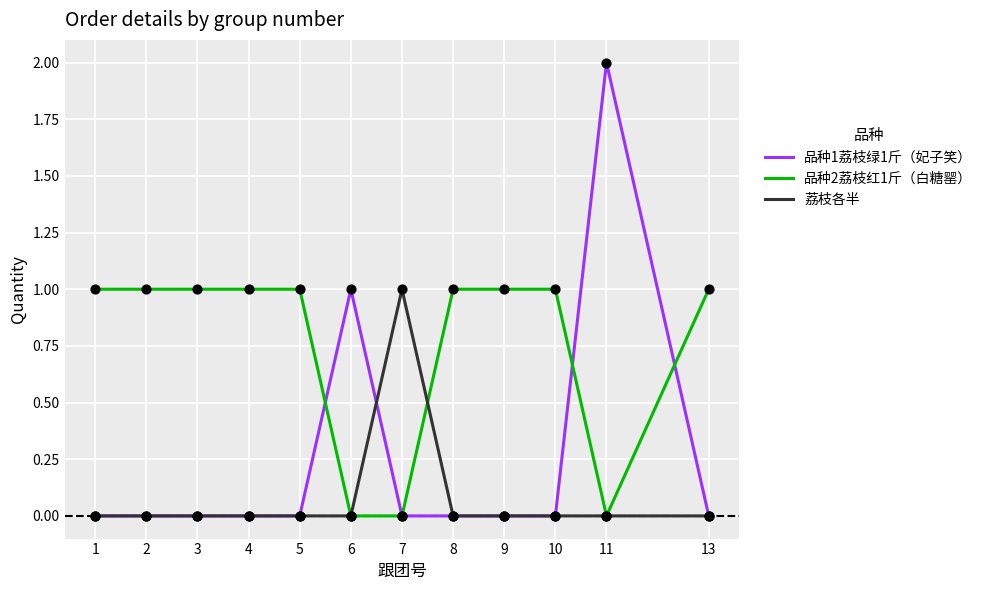

At which category is the sum across all series the highest?

11